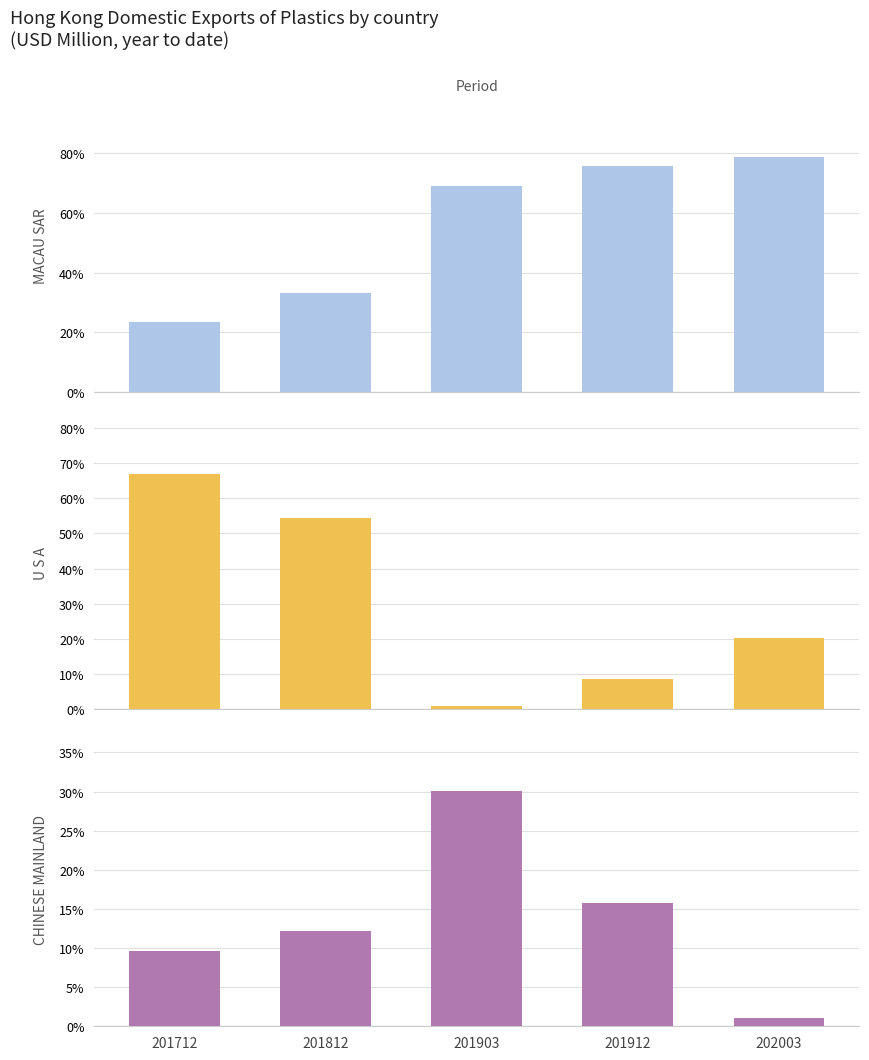

Reading left to right, list all the values displayed in this chart.

MACAU SAR: 0.2	0.3	0.7	0.8	0.8
U S A: 0.7	0.5	0.0	0.1	0.2
CHINESE MAINLAND: 0.1	0.1	0.3	0.2	0.0